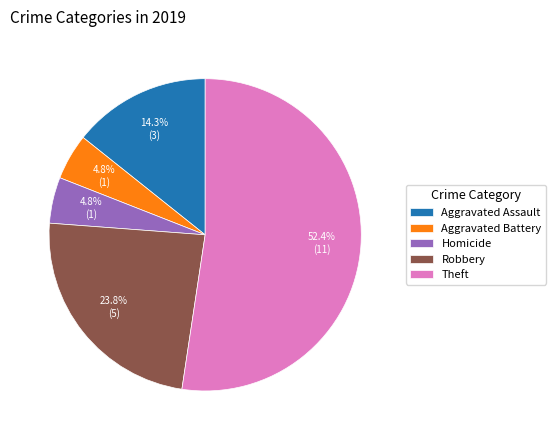

Which slice is the largest?

Theft